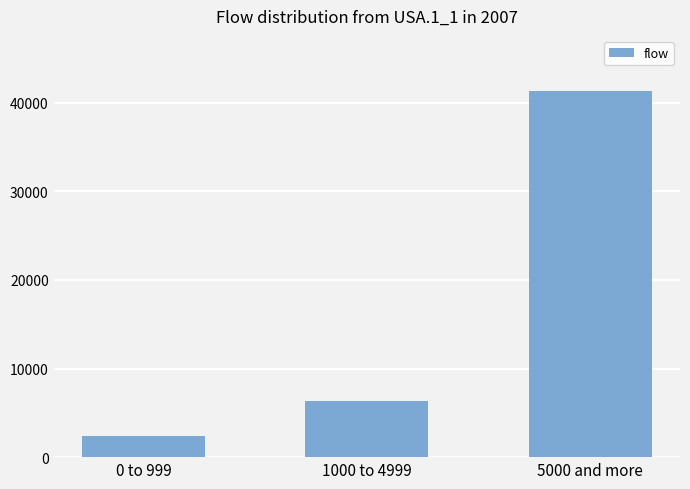

What is the difference between the maximum and minimum values?

38891